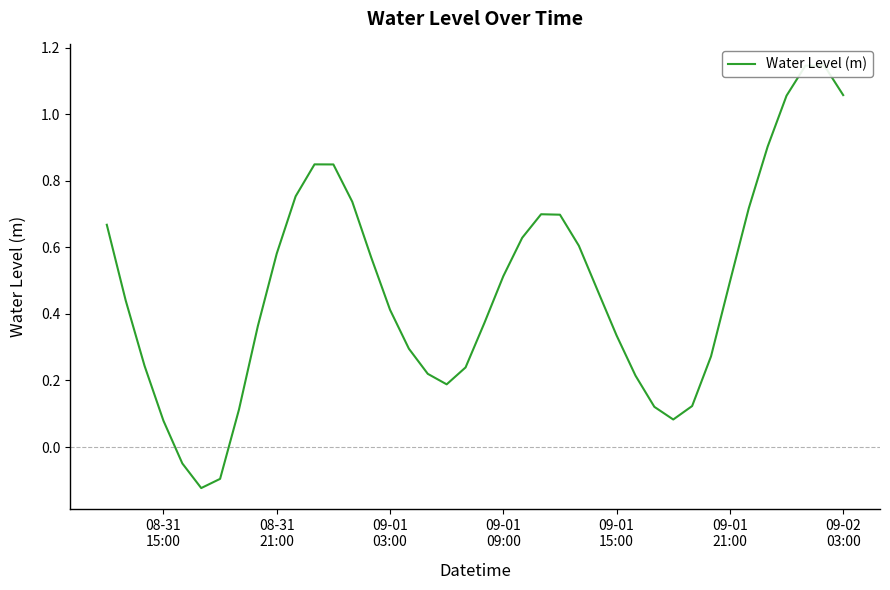

The chart shows a value of 0.4 at 19. True or false?

False